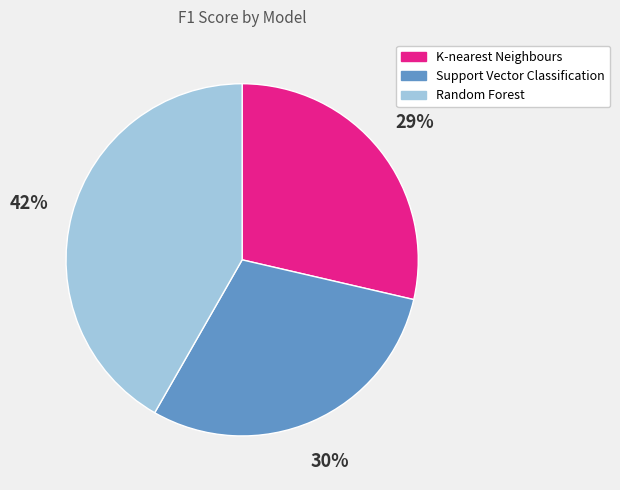

Which category has the smallest portion of the pie?

K-nearest Neighbours